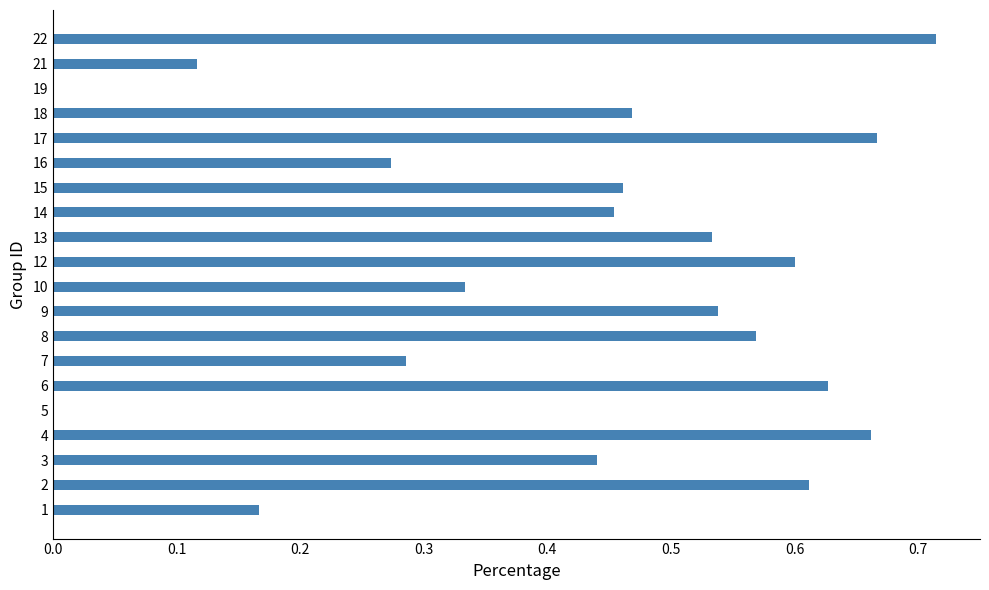

Is it true that the value at 15 is 0.3?

False